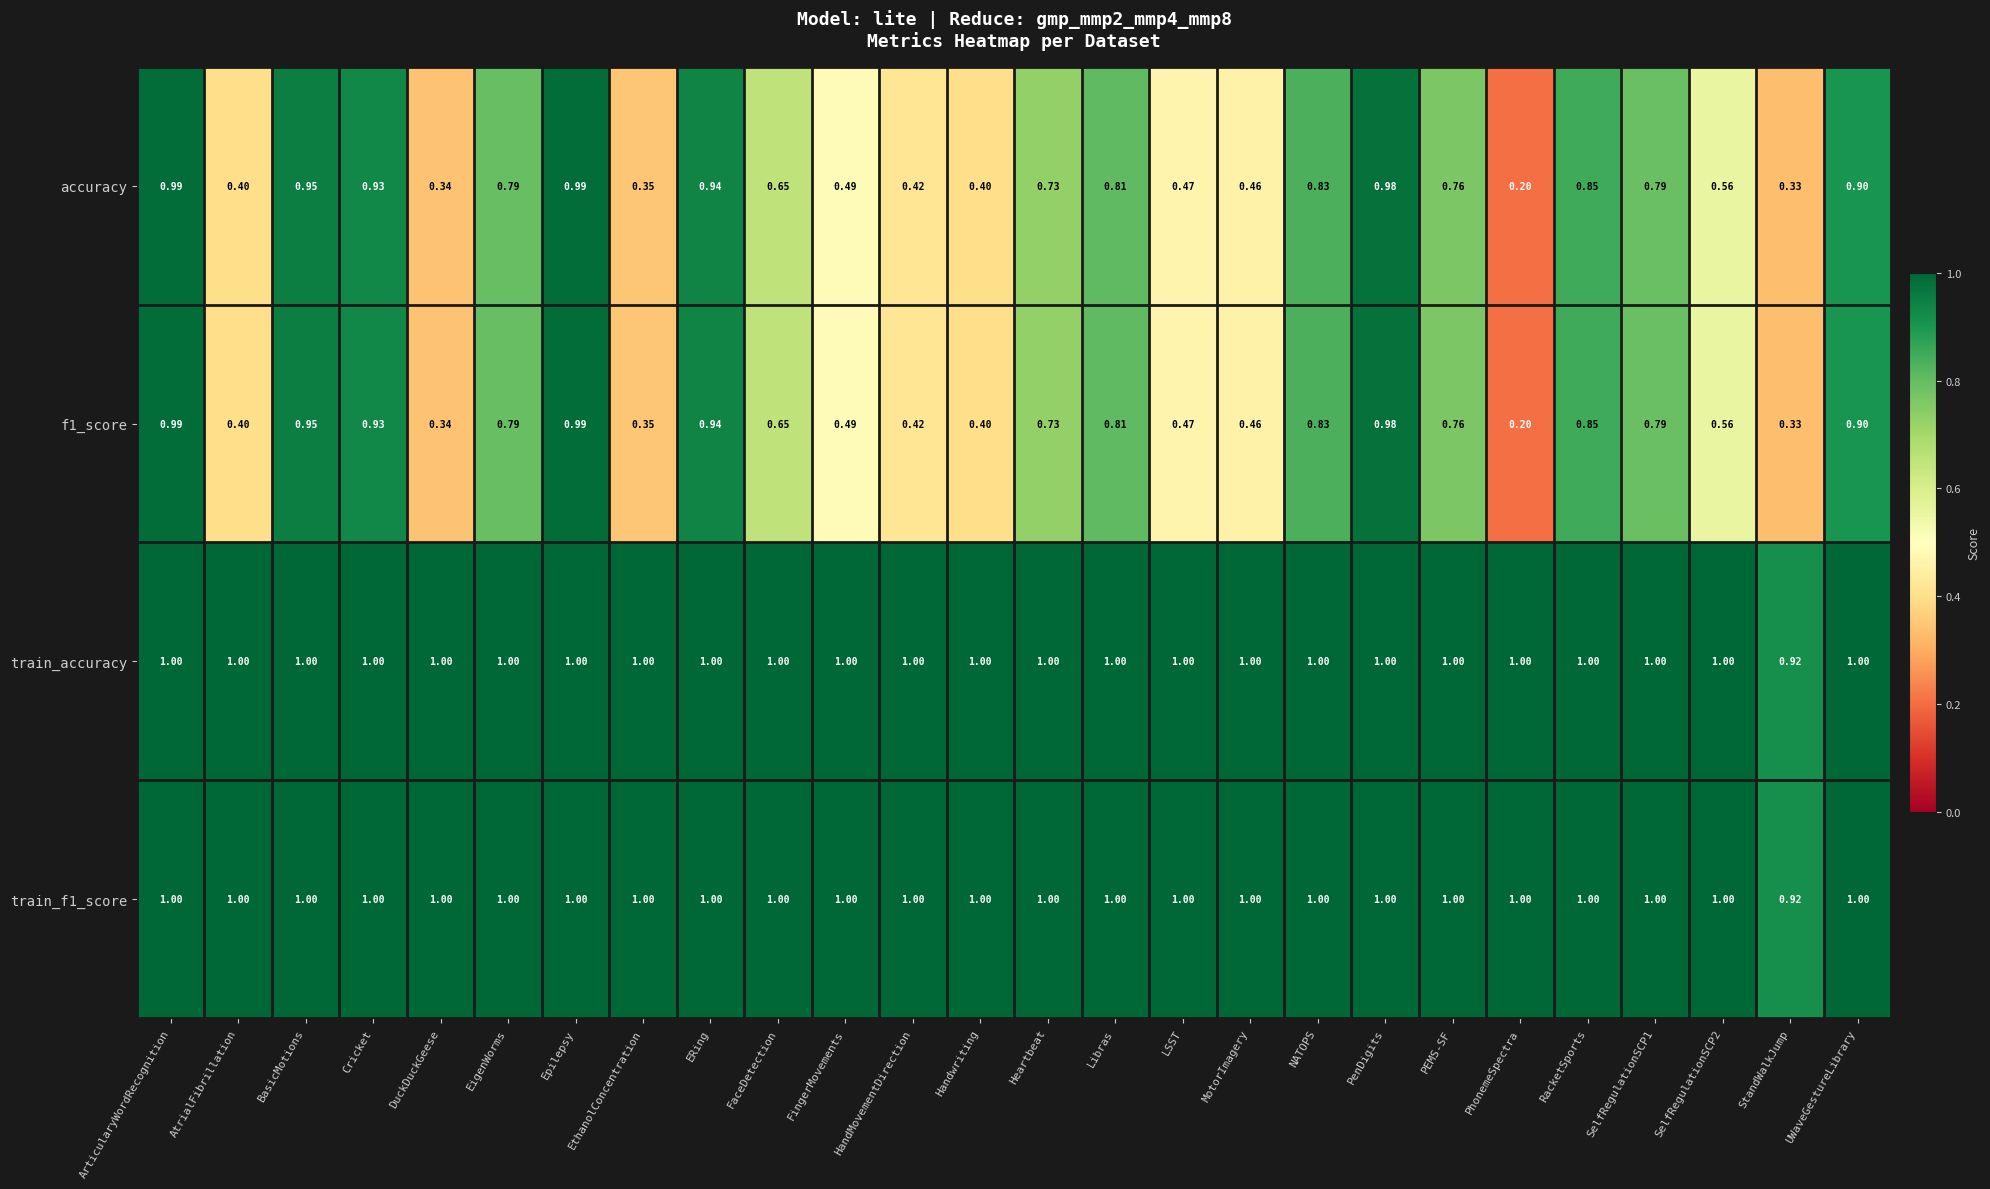

At which label is f1_score closest to 0?

PhonemeSpectra